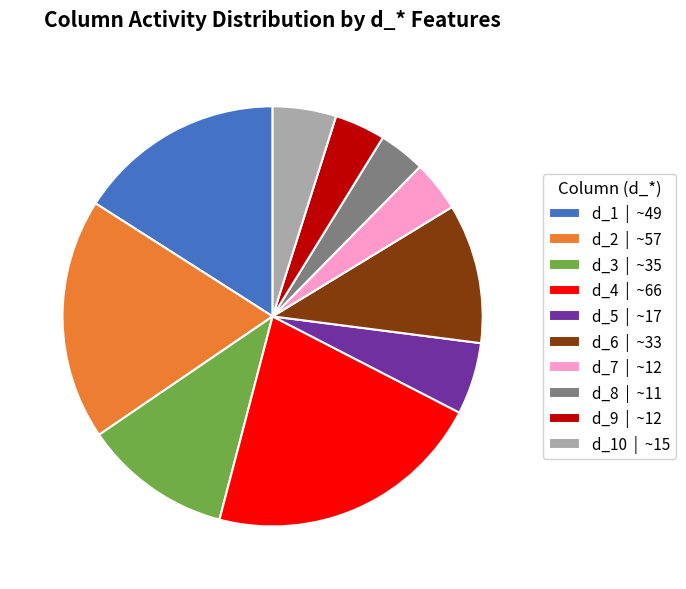

Do d_8 | ~11 and d_3 | ~35 together represent more than half of the pie?

No